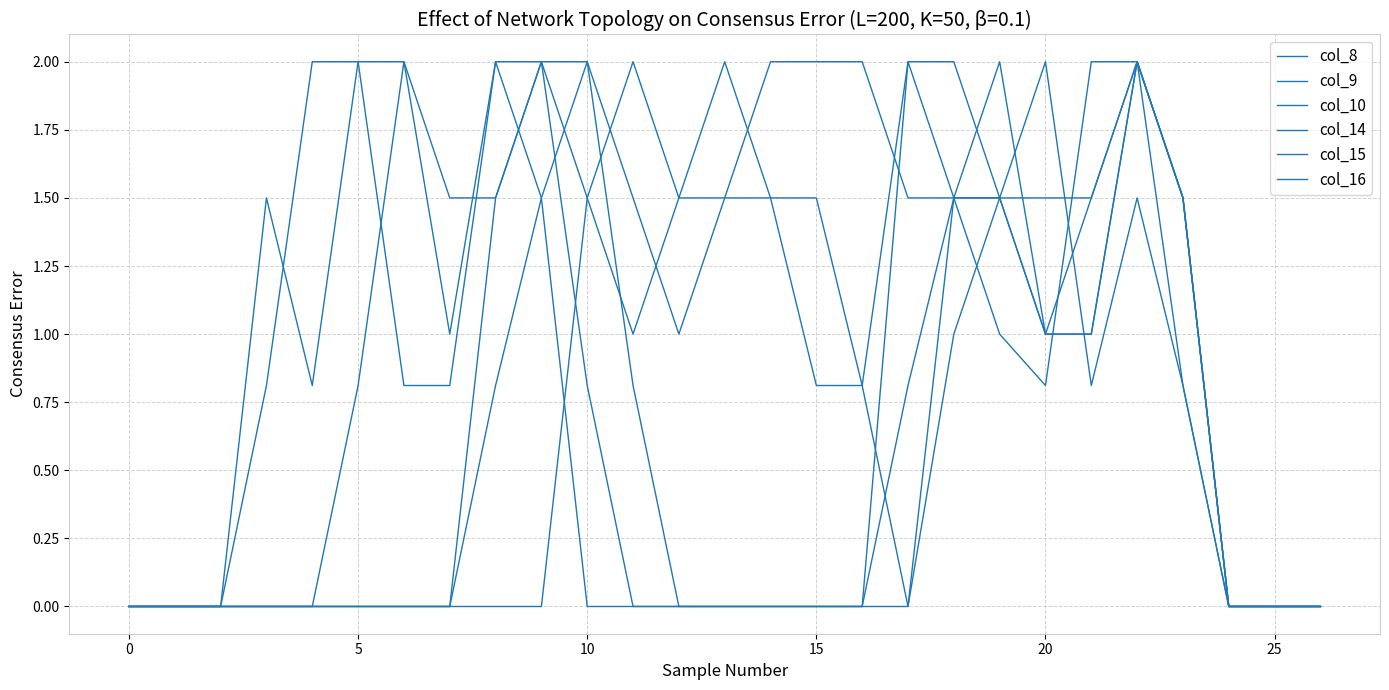

What is the difference between the maximum and minimum values in the col_16 series?

2.0